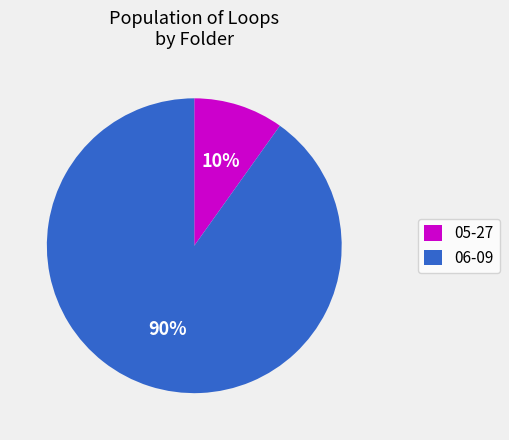

What is the ratio of the value at 05-27 to the value at 06-09?

0.1